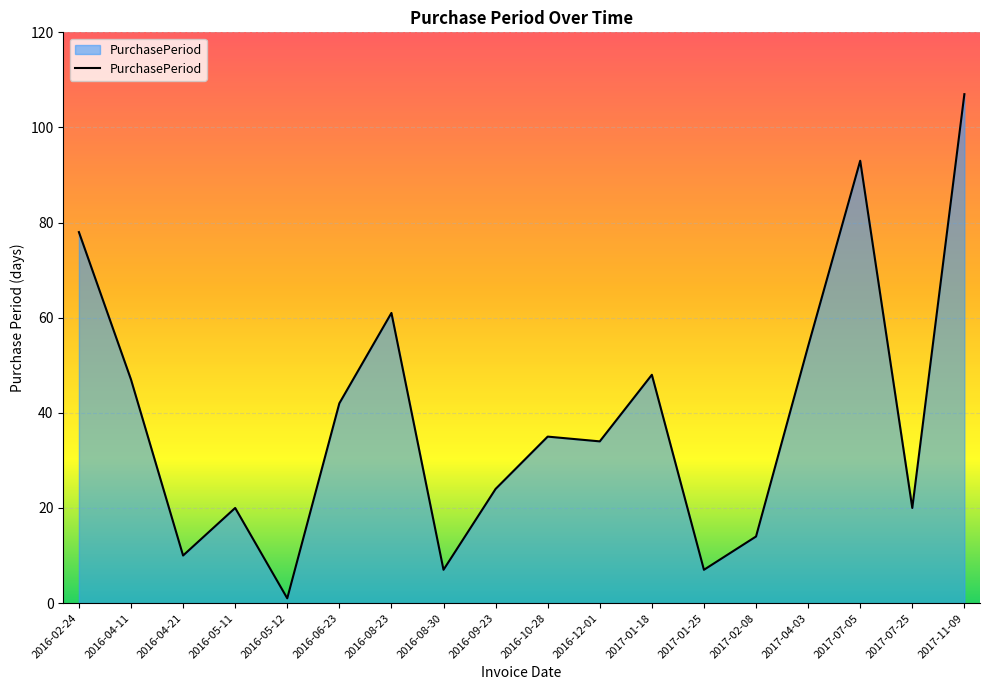

Reading right to left, extract all data points from this chart.

2017-11-09=107	2017-07-25=20	2017-07-05=93	2017-04-03=54	2017-02-08=14	2017-01-25=7	2017-01-18=48	2016-12-01=34	2016-10-28=35	2016-09-23=24	2016-08-30=7	2016-08-23=61	2016-06-23=42	2016-05-12=1	2016-05-11=20	2016-04-21=10	2016-04-11=47	2016-02-24=78